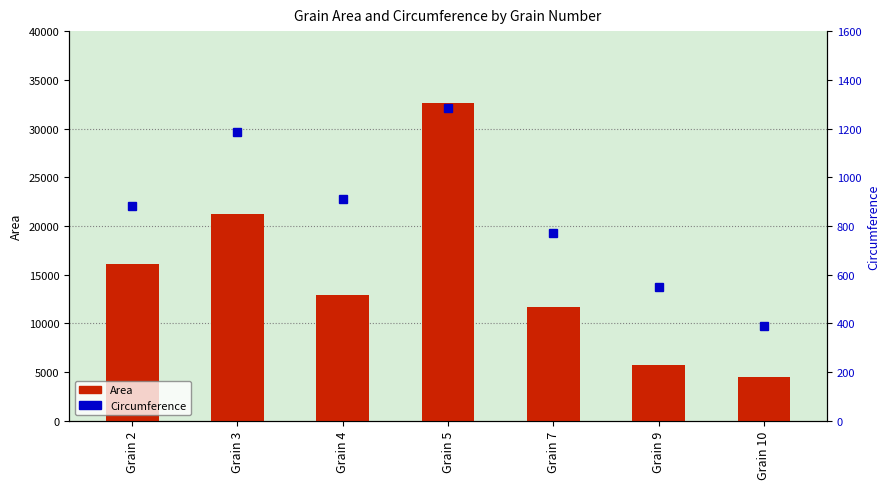

Is the value of Circumference at Grain 4 greater than the value of Area at Grain 2?

No